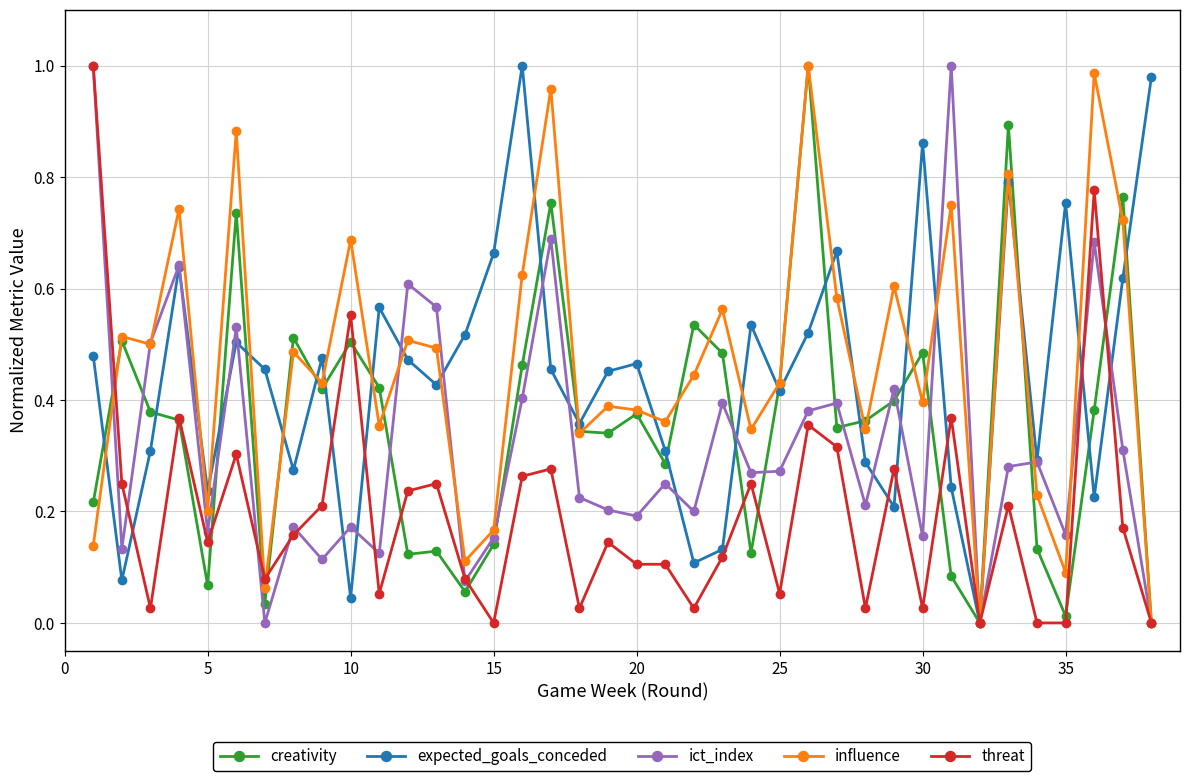

How many interior local peaks does the expected_goals_conceded series have?

11